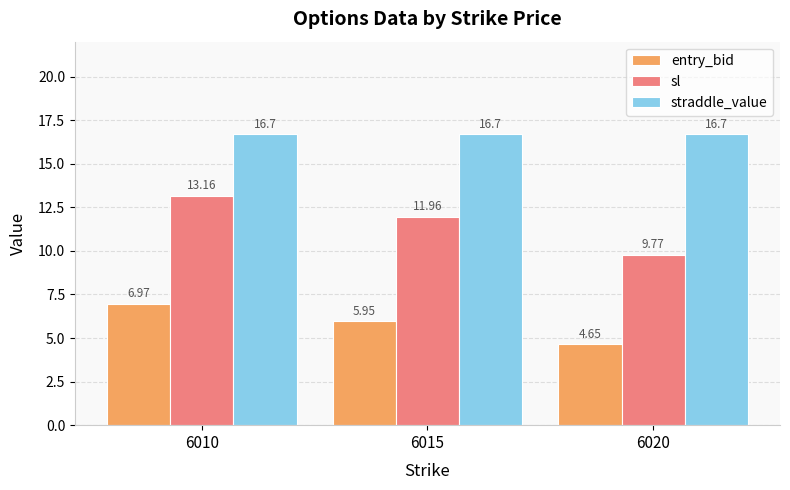

At which category does the chart reach its minimum across all series?

6020